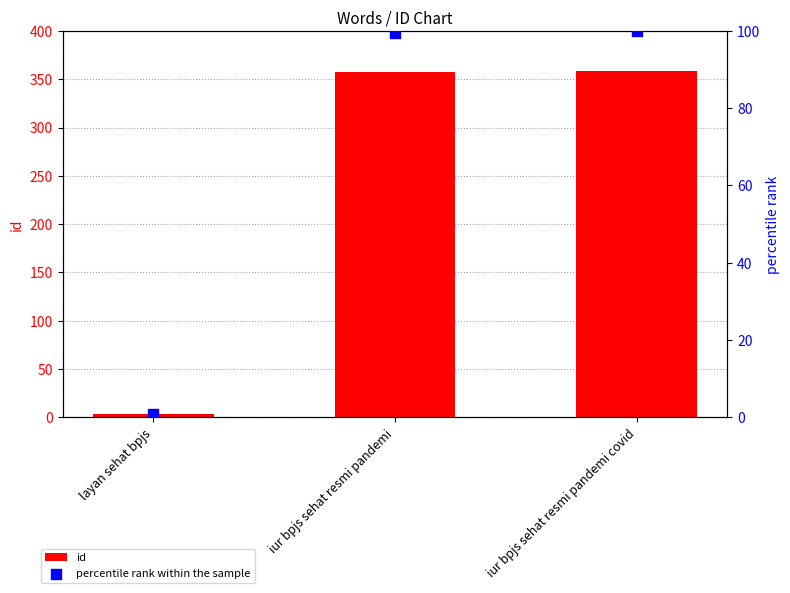

Which series reaches the minimum Y coordinate?

percentile rank within the sample